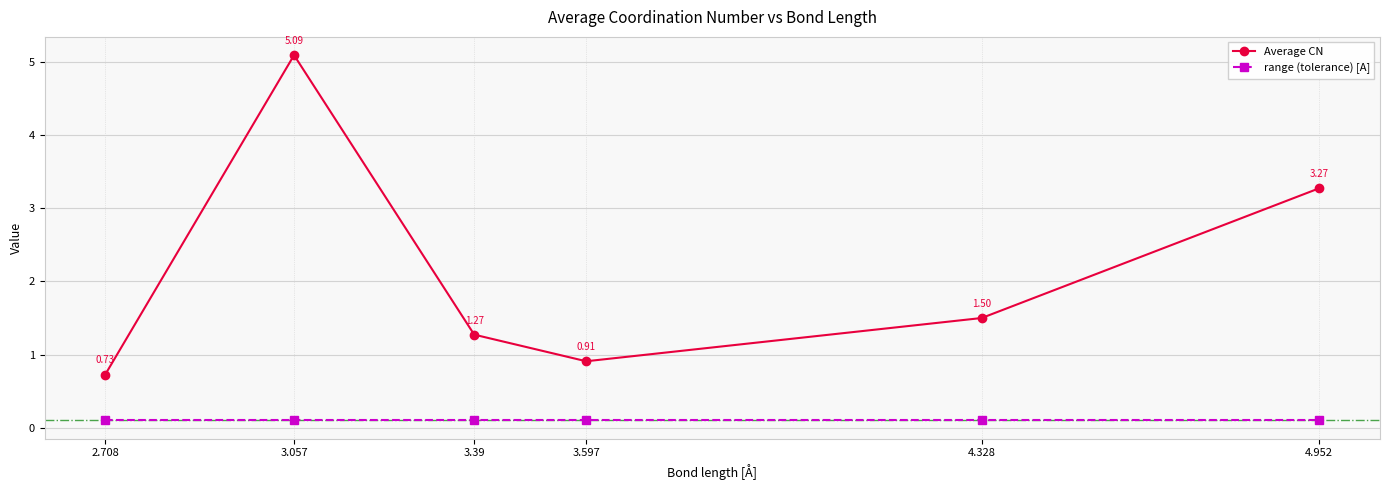

What is the spread (max minus min) of values at 3.057?

5.0